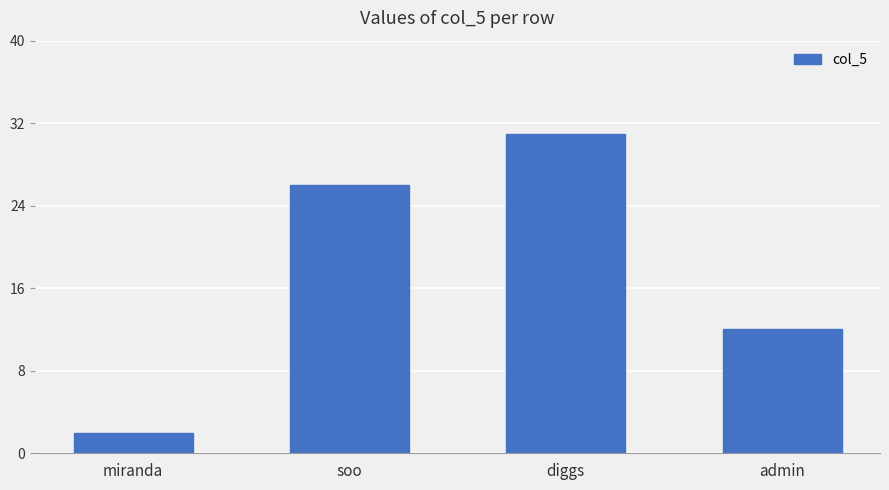

Where is the data nearest to the value 16?

admin